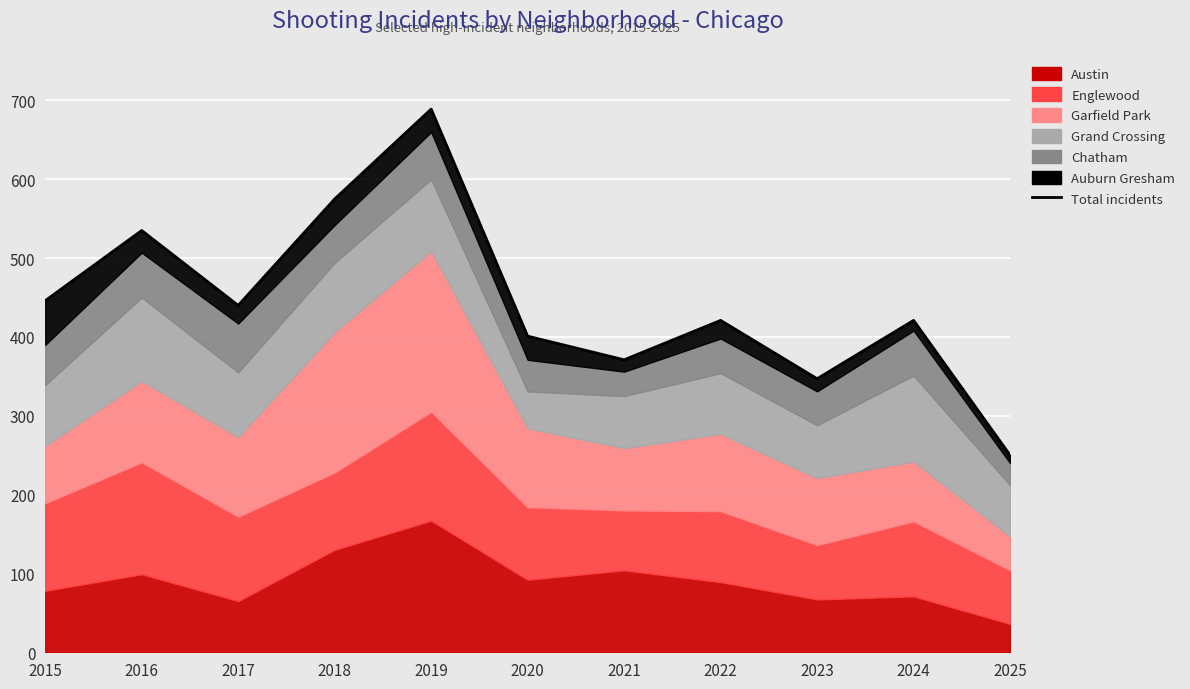

Where is the data nearest to the value 469?

2015